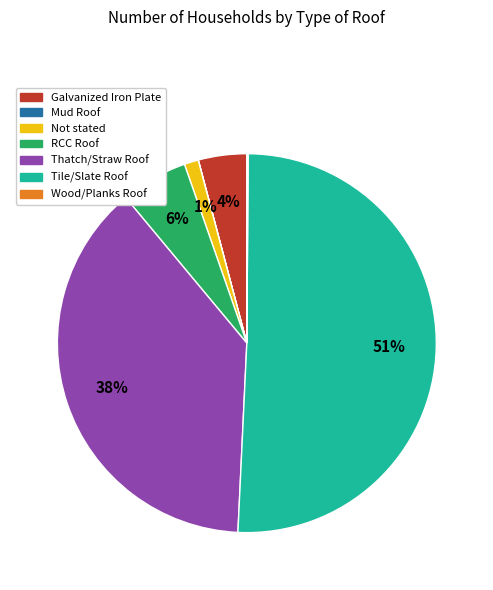

Which category has the biggest portion of the pie?

Tile/Slate Roof